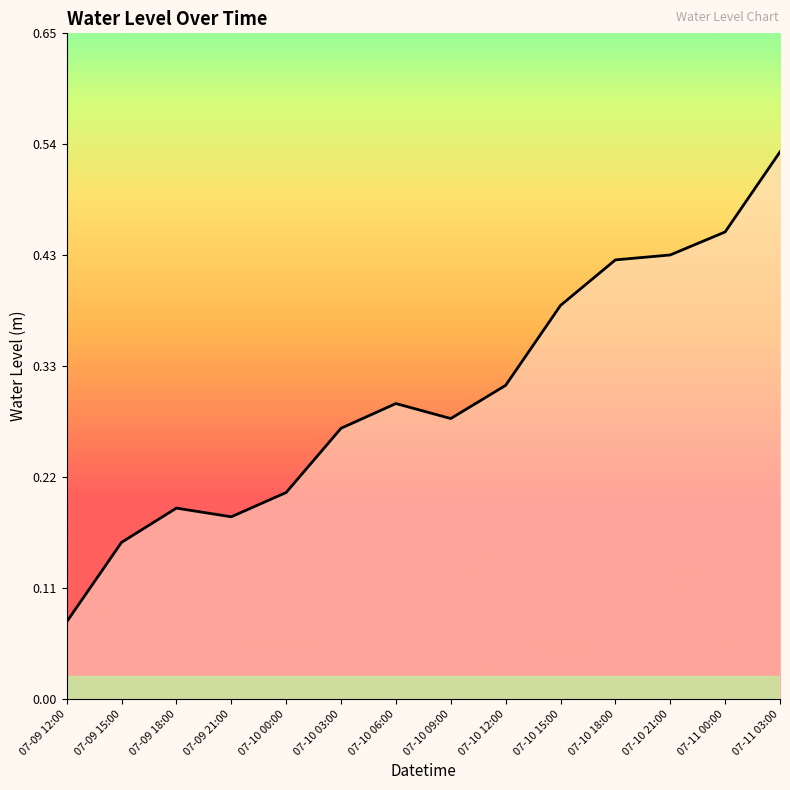

How many lines are shown in the chart?

1